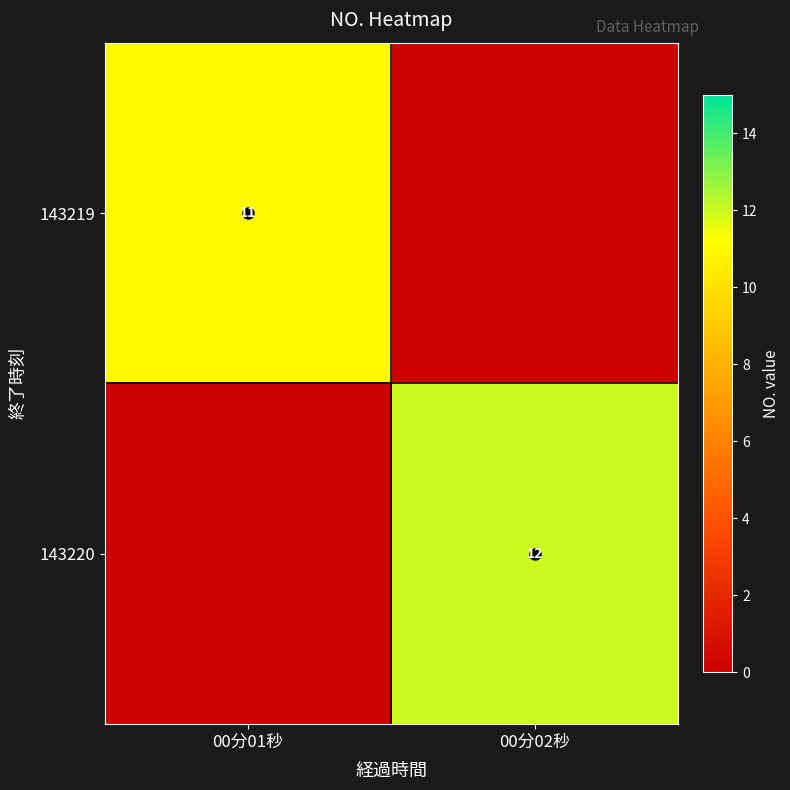

At how many categories does at least one series exceed 4?

2